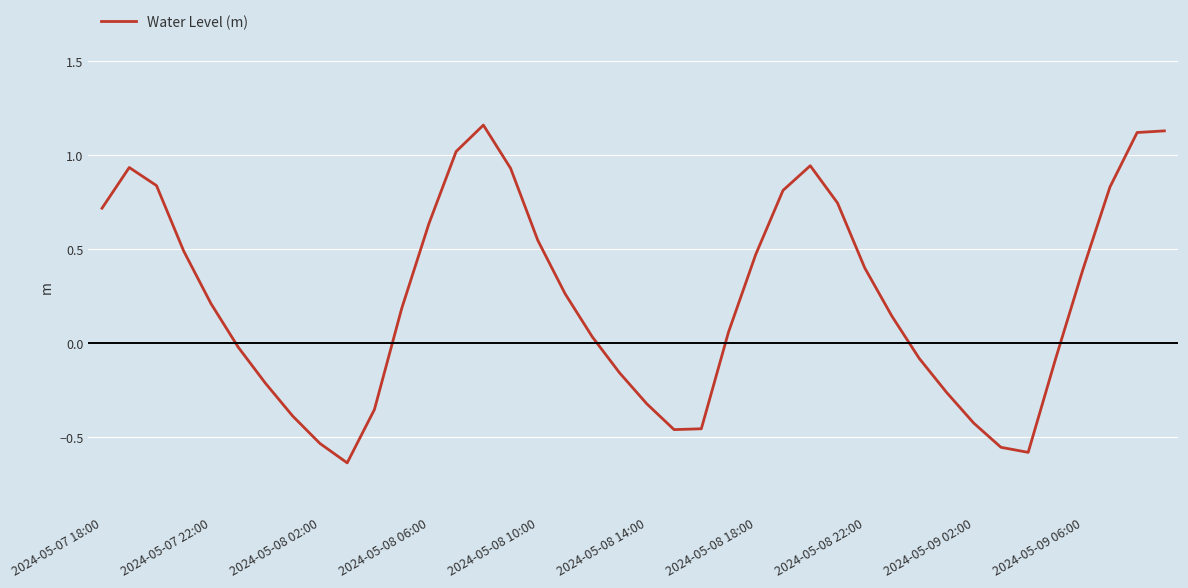

What is the difference between the maximum and minimum values?

1.8